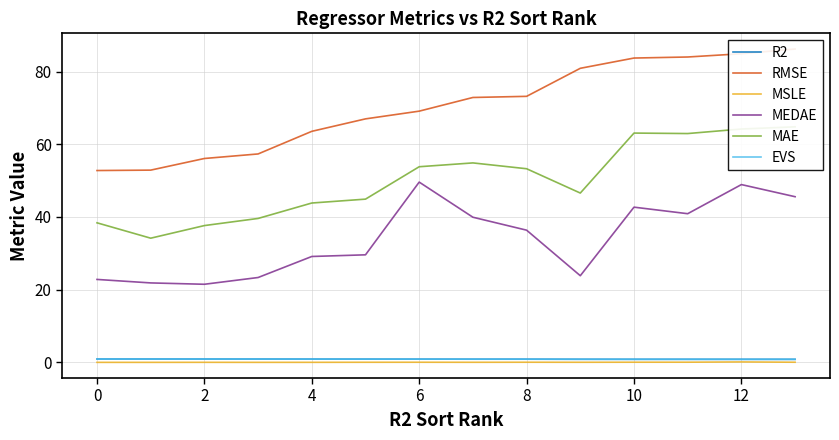

Reading left to right, extract all data points from this chart.

R2: 0.9	0.9	0.9	0.9	0.9	0.9	0.9	0.9	0.9	0.9	0.9	0.9	0.9	0.9
RMSE: 52.8	52.9	56.1	57.3	63.6	67.0	69.1	72.9	73.2	80.9	83.7	84.0	84.9	86.2
MSLE: 0.0	0.0	0.0	0.0	0.0	0.0	0.1	0.0	0.1	0.0	0.1	0.1	0.1	0.1
MEDAE: 22.8	21.9	21.5	23.4	29.1	29.6	49.6	39.9	36.4	23.9	42.7	40.9	48.9	45.6
MAE: 38.4	34.2	37.6	39.6	43.8	44.9	53.8	54.9	53.3	46.6	63.1	62.9	64.2	64.8
EVS: 0.9	0.9	0.9	0.9	0.9	0.9	0.9	0.9	0.9	0.9	0.9	0.9	0.9	0.9